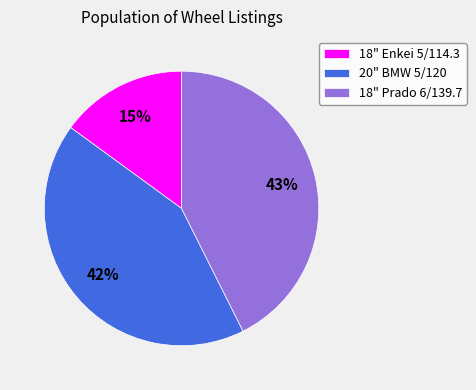

How many slices are in this pie chart?

3